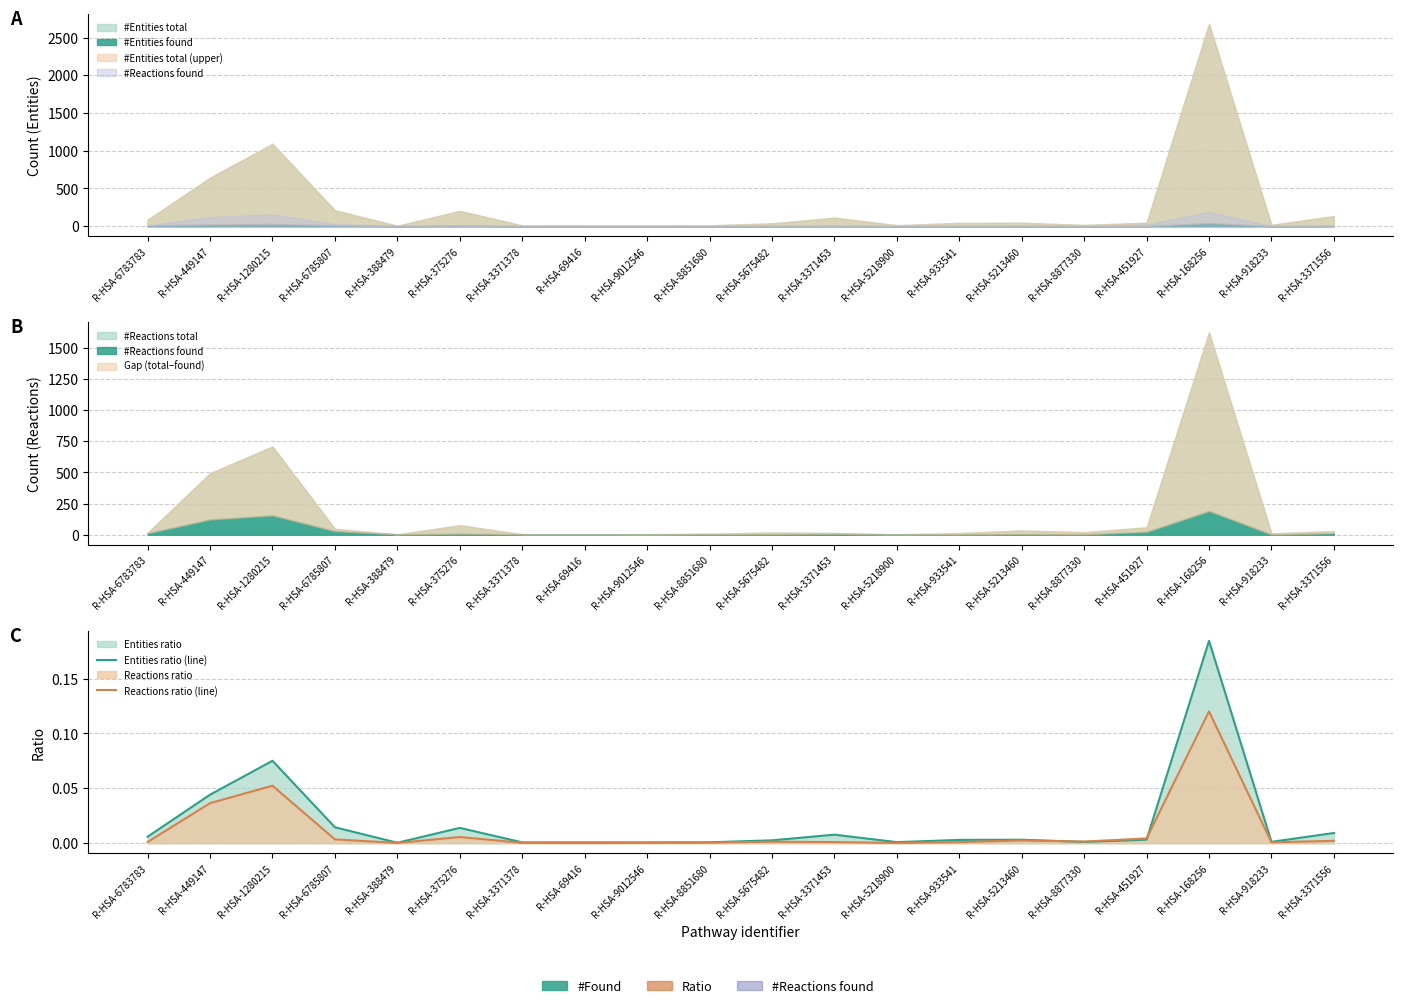

Is it true that Entities ratio (line) equals 0.1 at R-HSA-1280215?

True